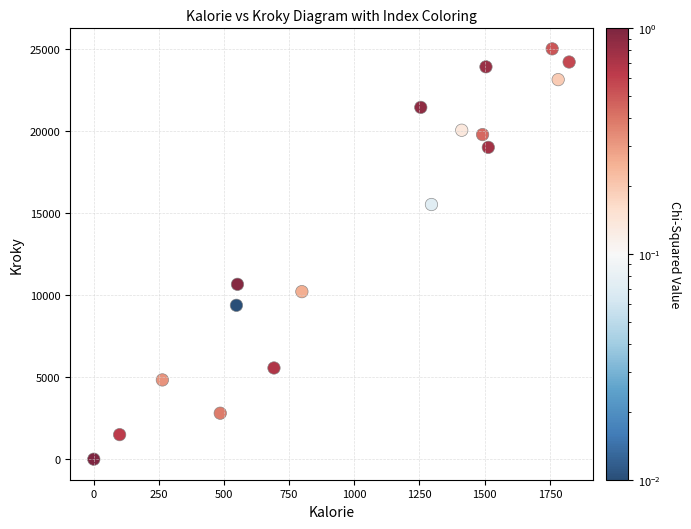

What Y value in the scatter plot is closest to 12519?

10671